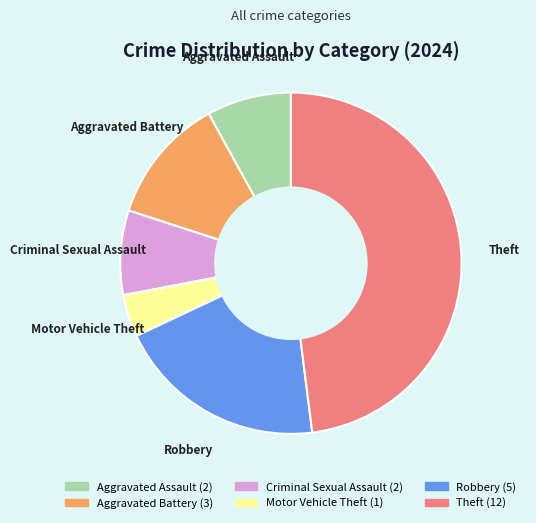

True or false: Robbery accounts for 30% of the total.

False